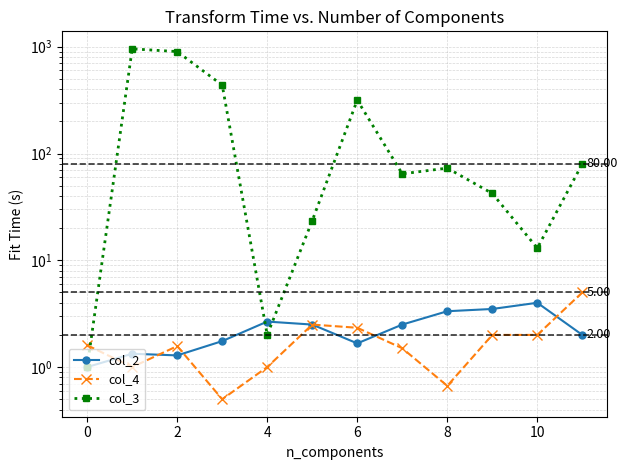

What is the approximate value of col_3 at 11?

80.0